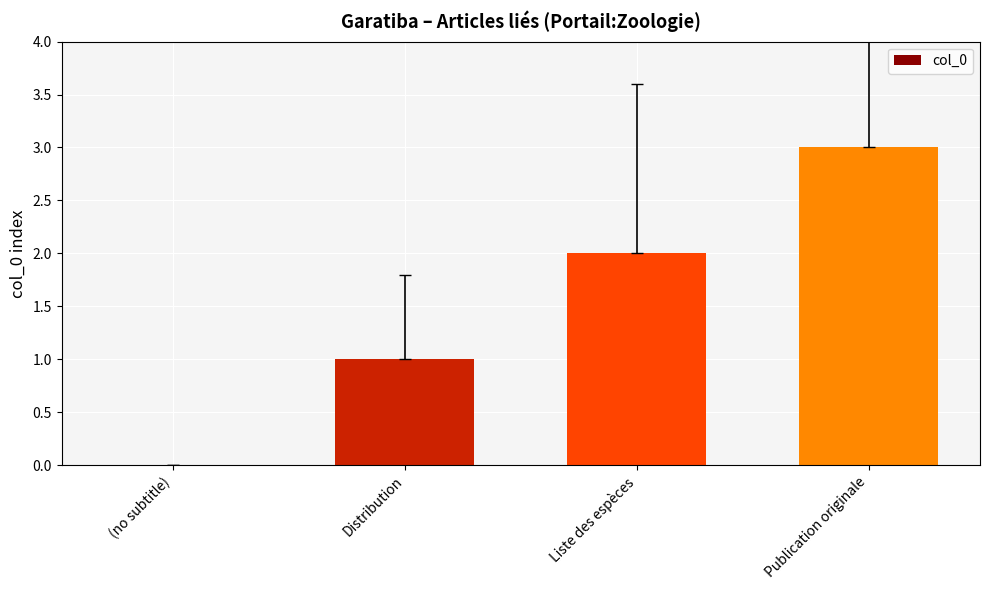

Between Distribution and (no subtitle), which is larger?

Distribution